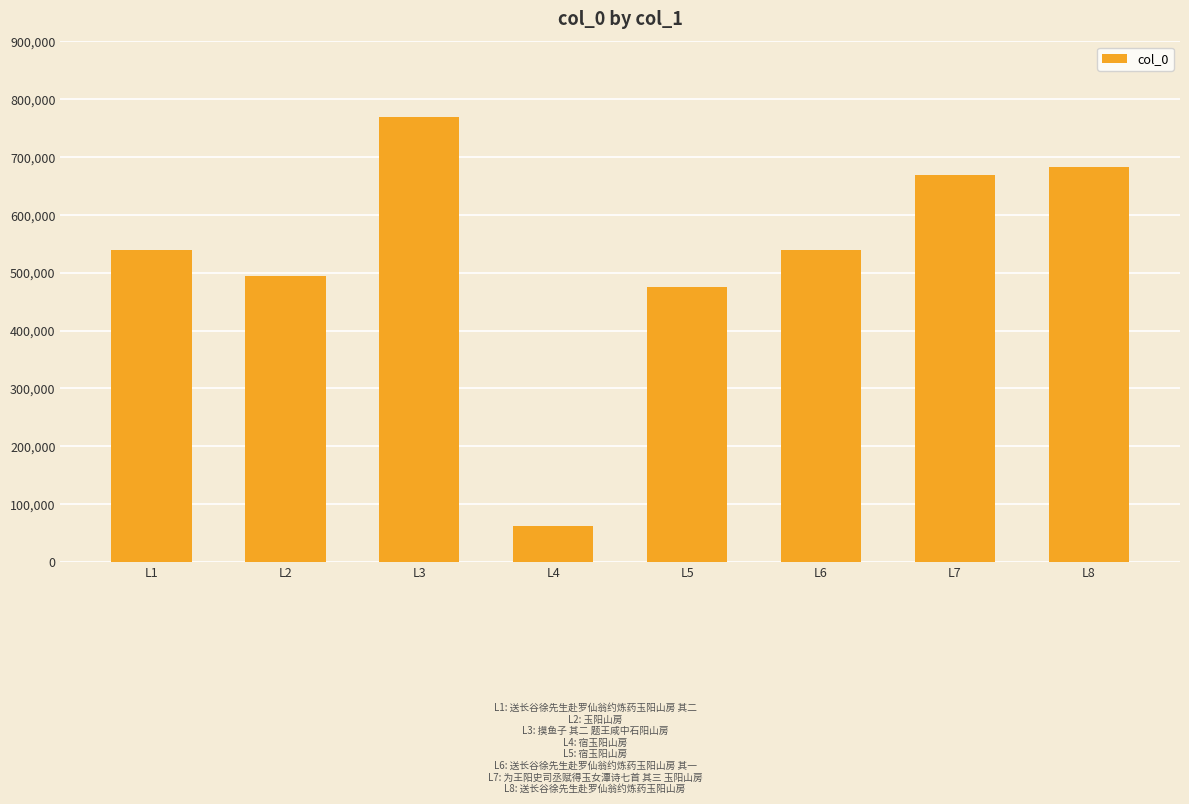

What is the value of the 4th bar from the left?

61358